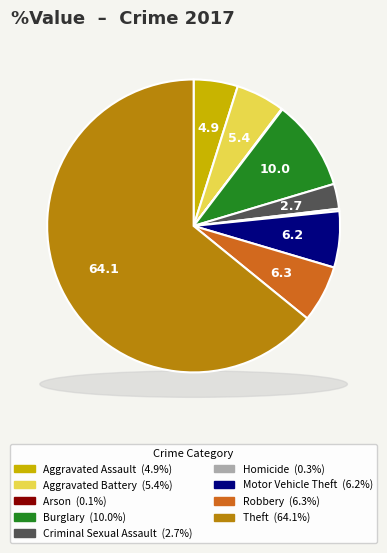

Is Aggravated Assault the majority of the pie?

No